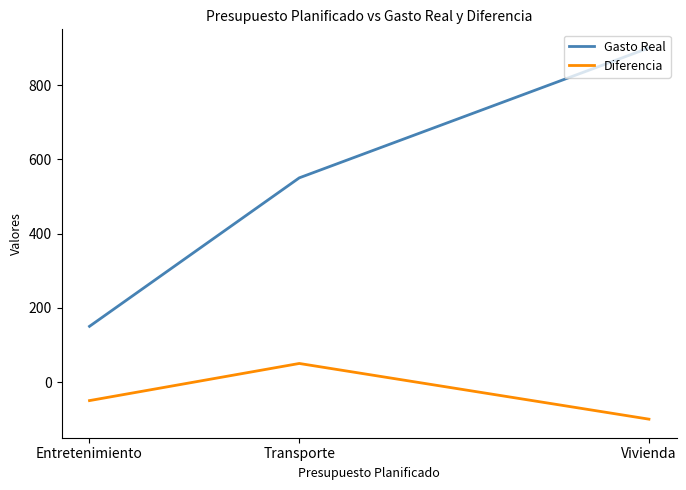

How many lines are shown in the chart?

2